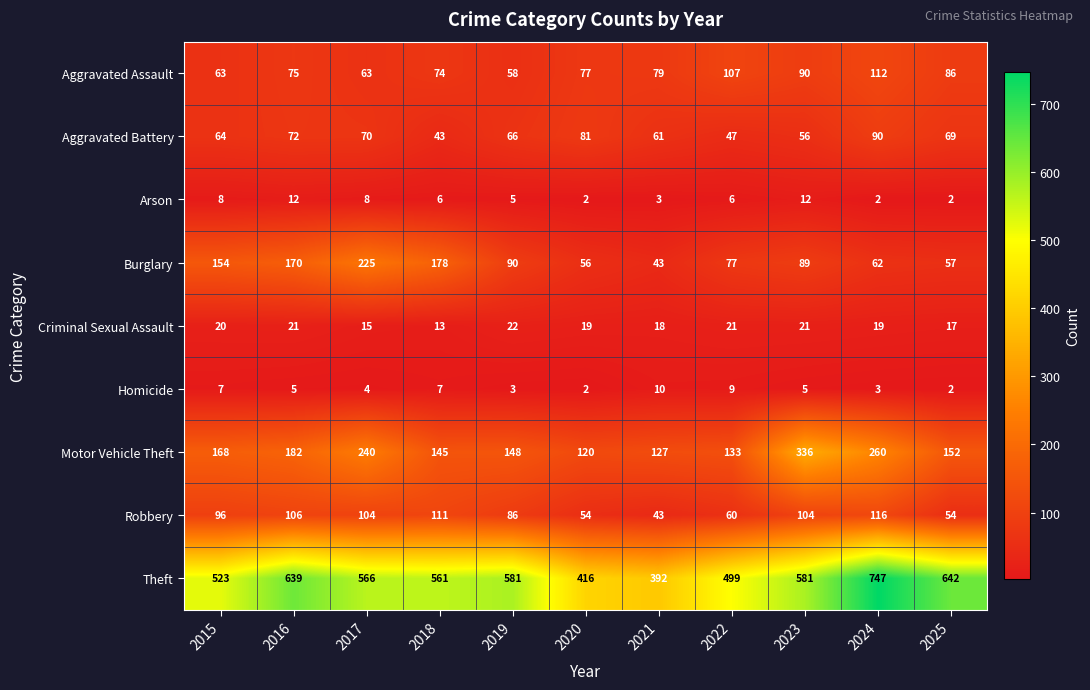

Where does the Burglary series first go above 89?

2015